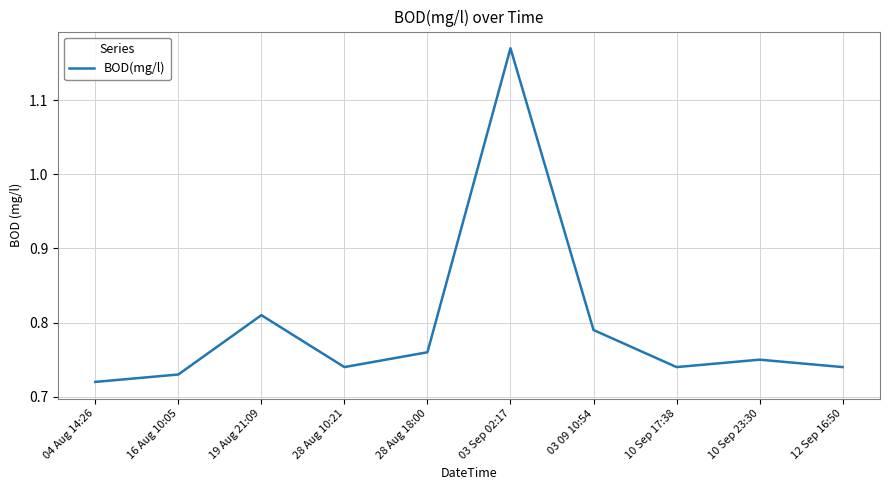

Where is the data nearest to the value 0?

04 Aug 14:26